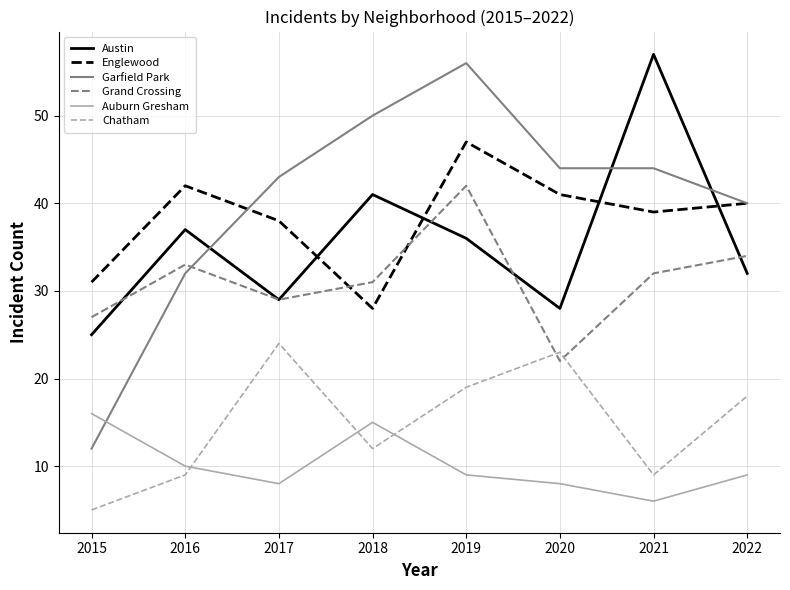

Reading left to right, list all the values displayed in this chart.

Austin: 25	37	29	41	36	28	57	32
Englewood: 31	42	38	28	47	41	39	40
Garfield Park: 12	32	43	50	56	44	44	40
Grand Crossing: 27	33	29	31	42	22	32	34
Auburn Gresham: 16	10	8	15	9	8	6	9
Chatham: 5	9	24	12	19	23	9	18